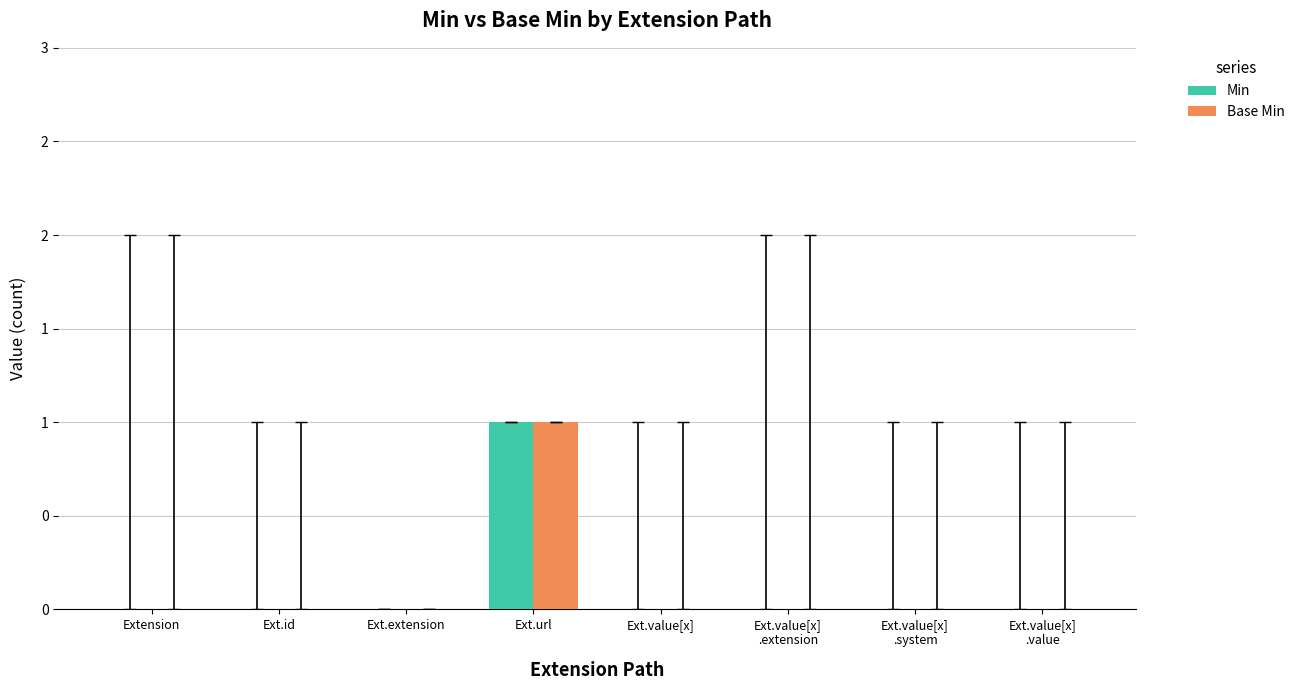

Are the bars grouped side by side (vs. stacked)?

Yes